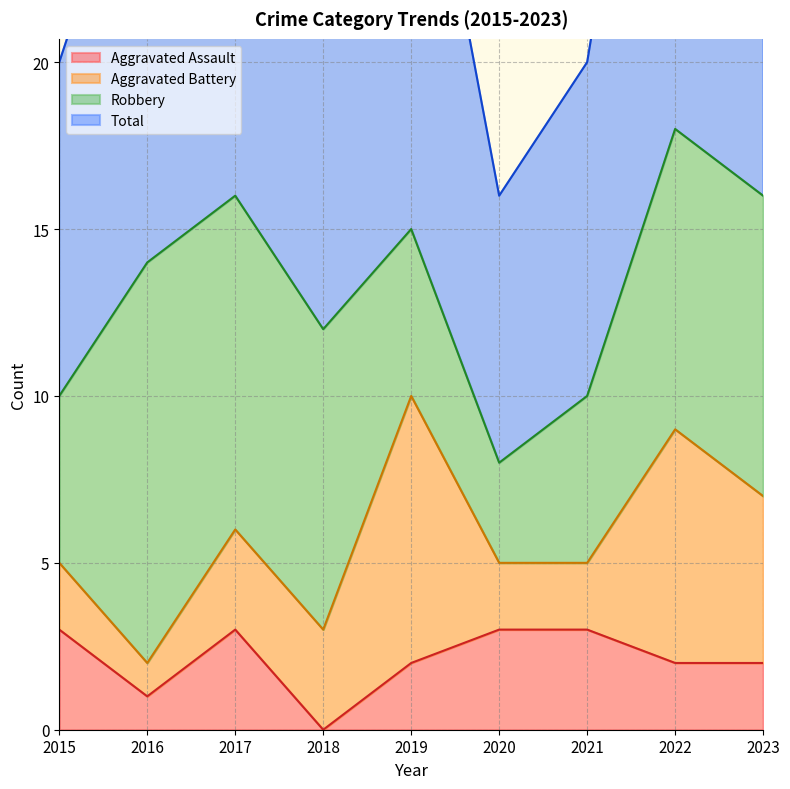

List the labels in order of Aggravated Assault value, largest first.

2015, 2017, 2020, 2021, 2019, 2022, 2023, 2016, 2018